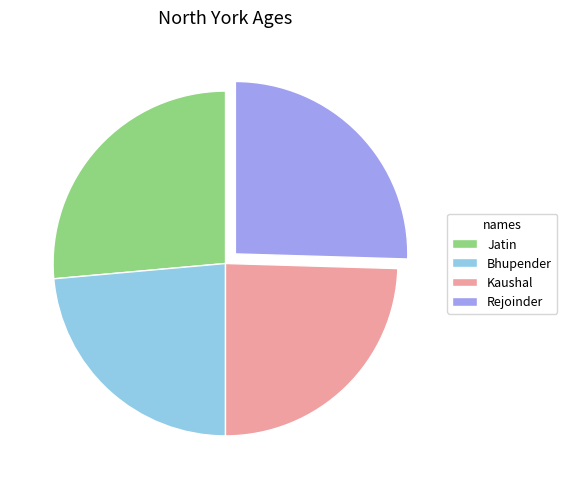

Rank the categories by value from lowest to highest.

Bhupender, Kaushal, Rejoinder, Jatin